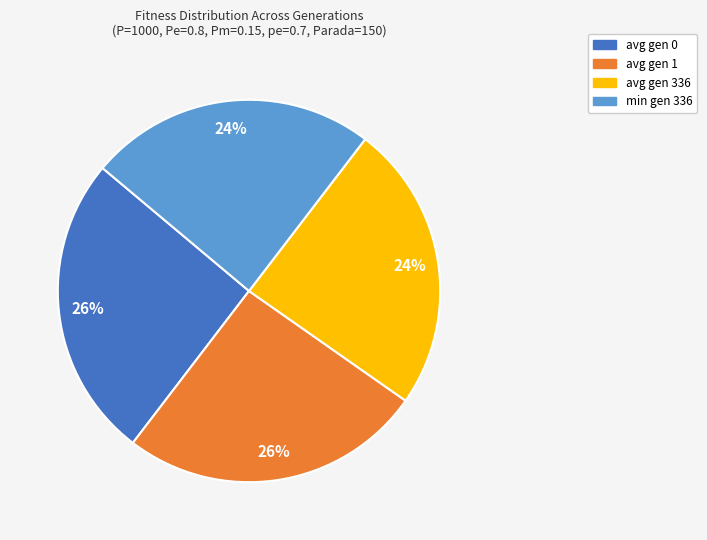

Approximately how many times larger is the value at avg gen 0 compared to avg gen 1?

1.0